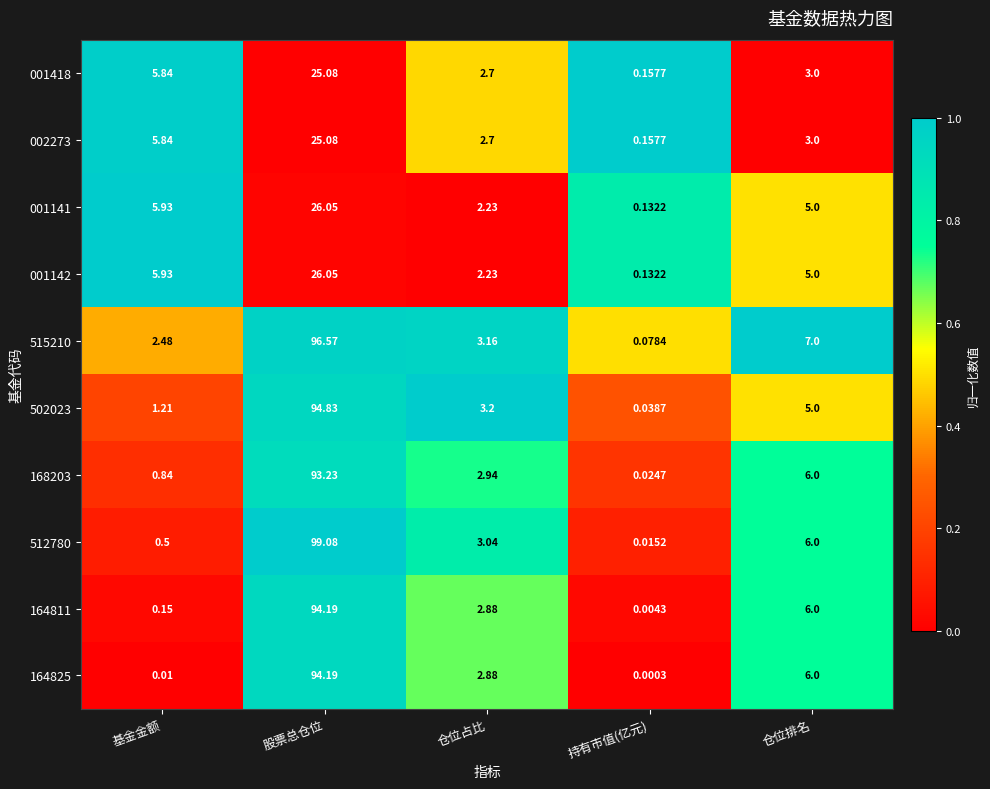

Which category has the lowest value across all series?

持有市值(亿元)